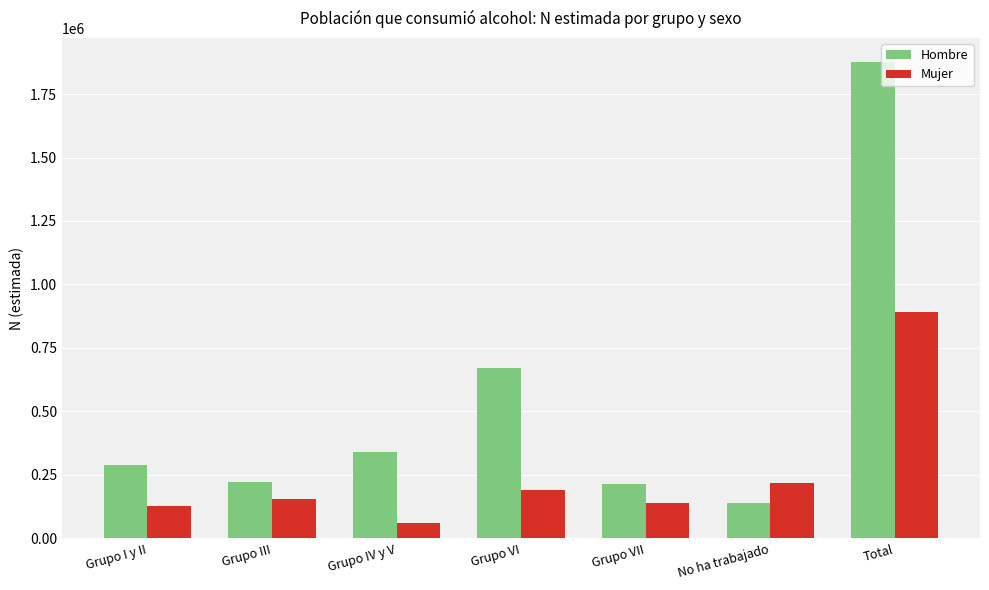

What is the sum of all Hombre values?

3753816